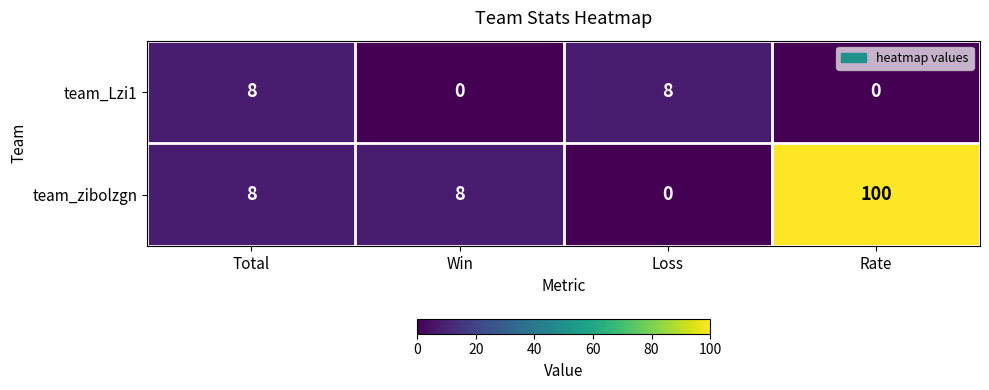

Which series has the largest range (max minus min)?

team_zibolzgn